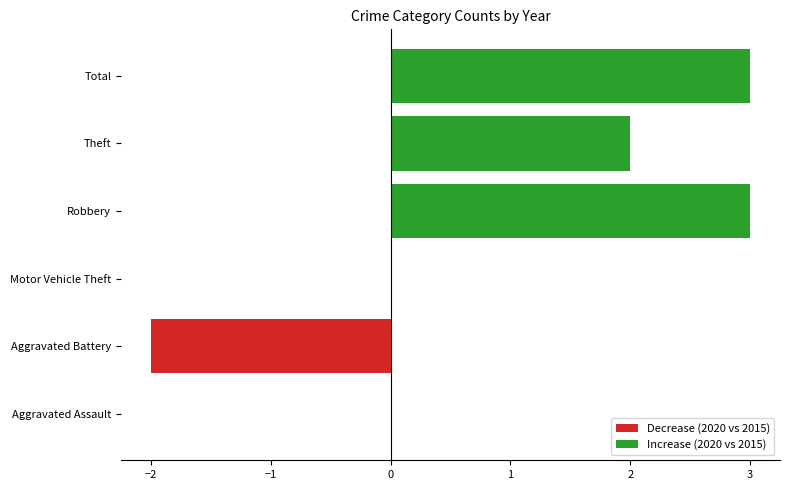

True or false: the data shows 5 at Total.

False